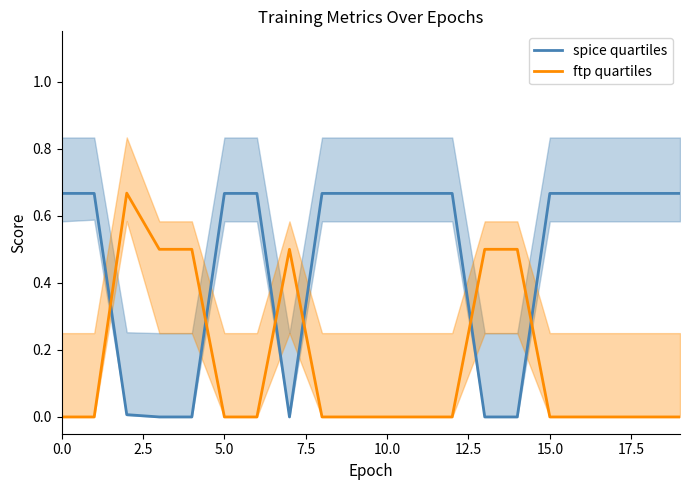

Reading left to right, what are all the values shown in this chart?

spice quartiles: 0.7	0.7	0.0	0.0	0.0	0.7	0.7	0.0	0.7	0.7	0.7	0.7	0.7	0.0	0.0	0.7	0.7	0.7	0.7	0.7
ftp quartiles: 0.0	0.0	0.7	0.5	0.5	0.0	0.0	0.5	0.0	0.0	0.0	0.0	0.0	0.5	0.5	0.0	0.0	0.0	0.0	0.0